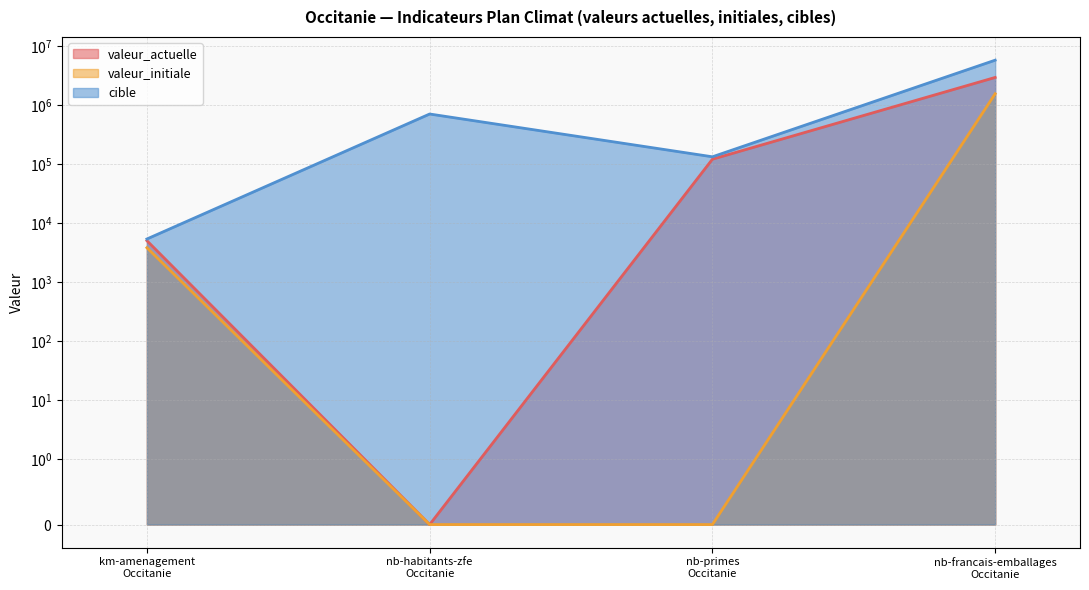

Reading left to right, what are all the values shown in this chart?

valeur_actuelle: km-amenagement
Occitanie=5038	nb-habitants-zfe
Occitanie=0	nb-primes
Occitanie=121257	nb-francais-emballages
Occitanie=2950000
valeur_initiale: km-amenagement
Occitanie=3826	nb-habitants-zfe
Occitanie=0	nb-primes
Occitanie=0	nb-francais-emballages
Occitanie=1560000
cible: km-amenagement
Occitanie=5378	nb-habitants-zfe
Occitanie=707740	nb-primes
Occitanie=133170	nb-francais-emballages
Occitanie=5790000